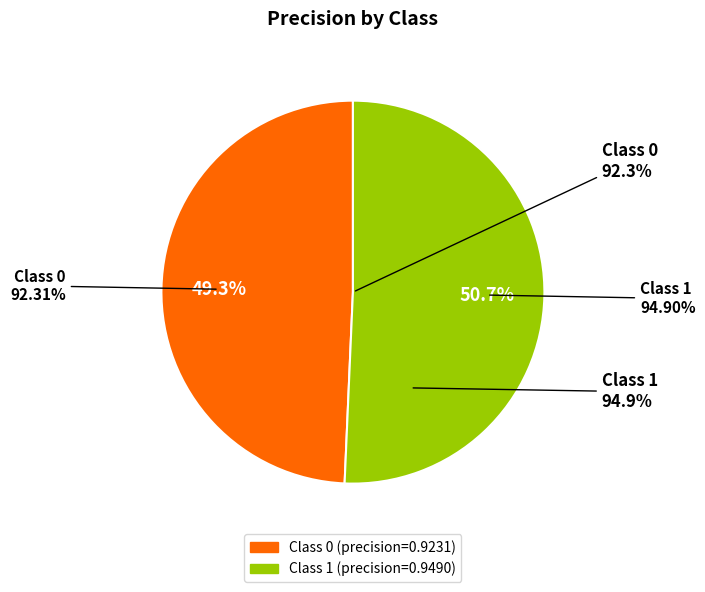

What portion of the pie excludes 1?

49.3%